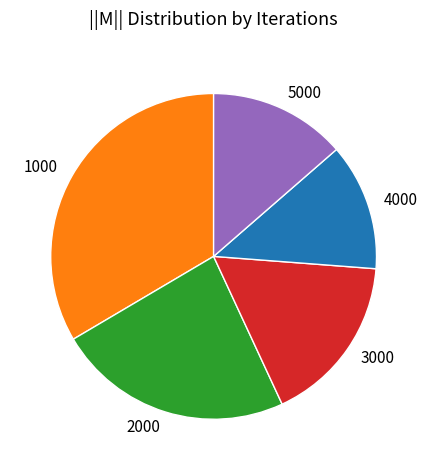

Which slice is the smallest?

4000